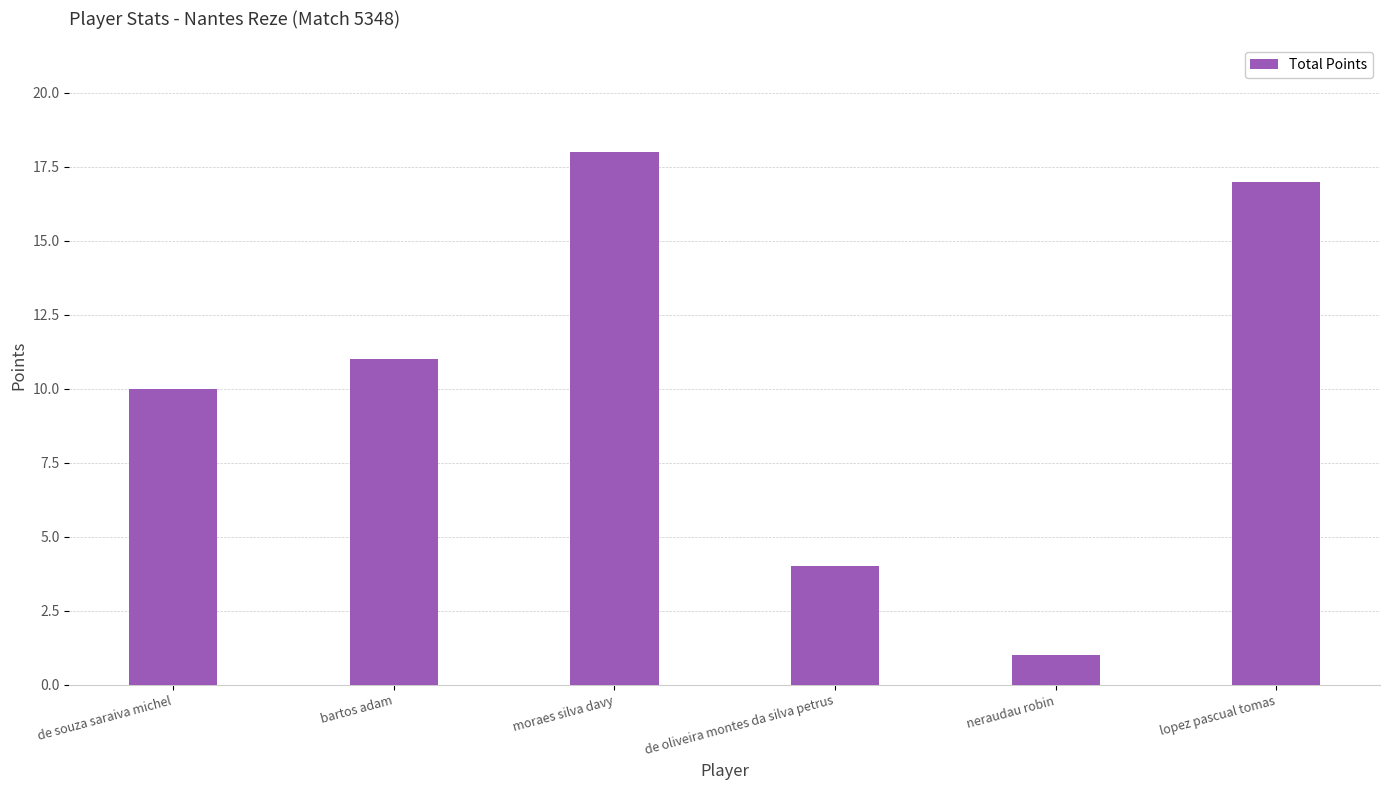

Which label corresponds to the smallest value in the chart?

neraudau robin